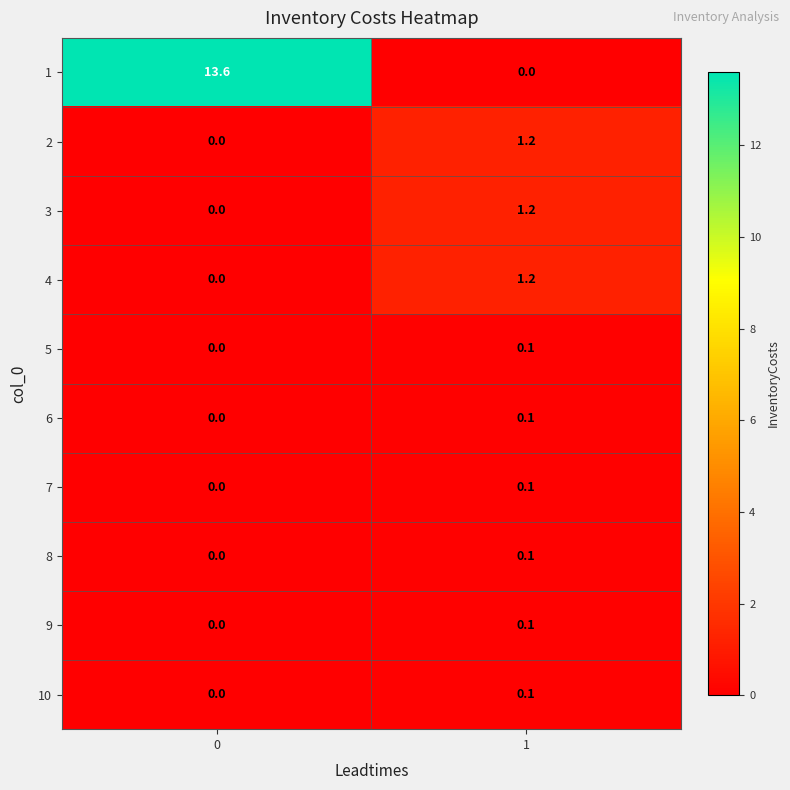

What is the greatest value displayed?

13.6